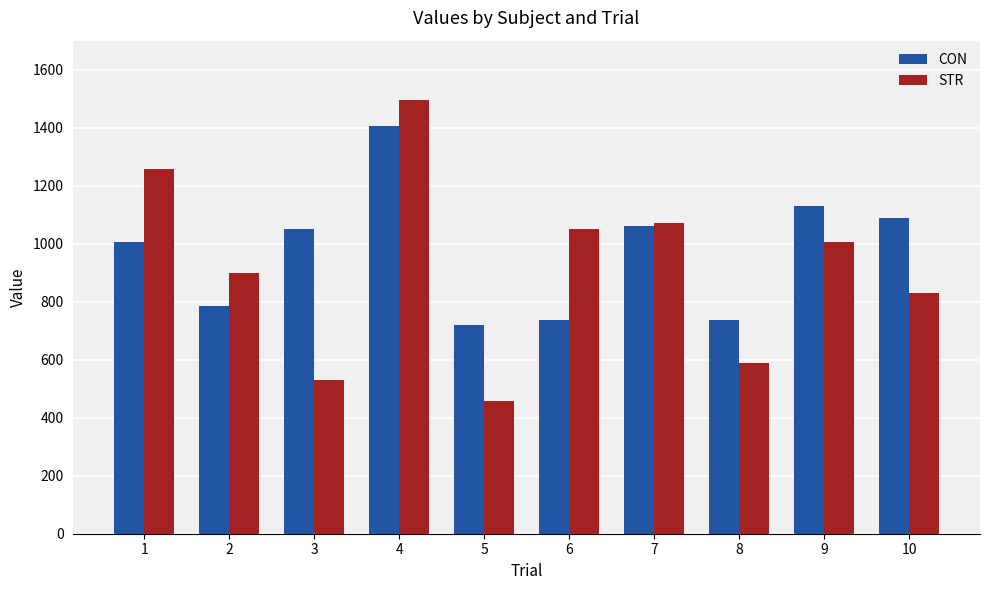

What is the approximate value of STR at 3?

528.4